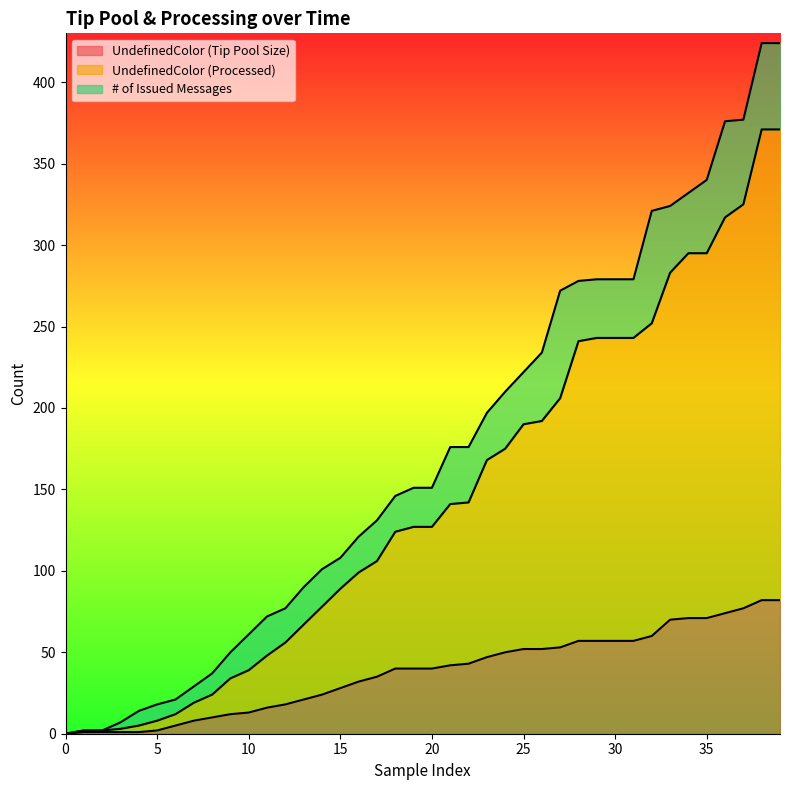

What is the difference between the maximum and second lowest values in the UndefinedColor (Processed) series?

369